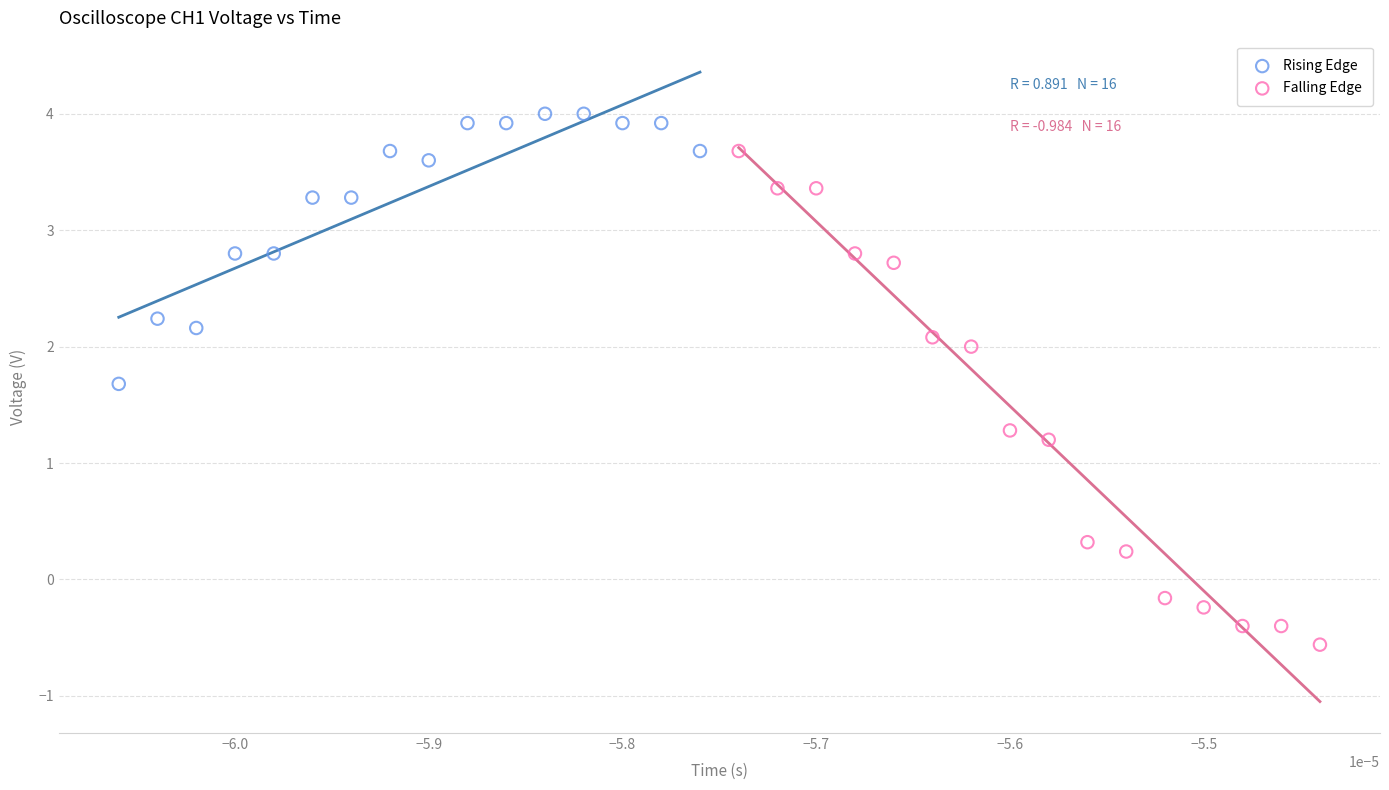

Which series has the widest spread of Y values?

Falling Edge